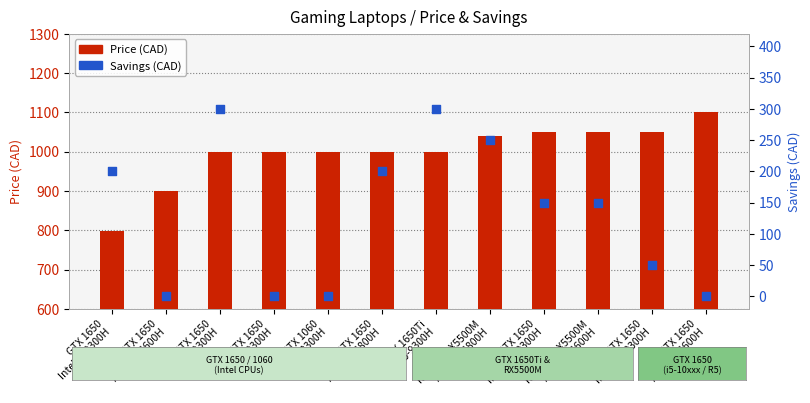

At how many categories does at least one series exceed 1078?

1